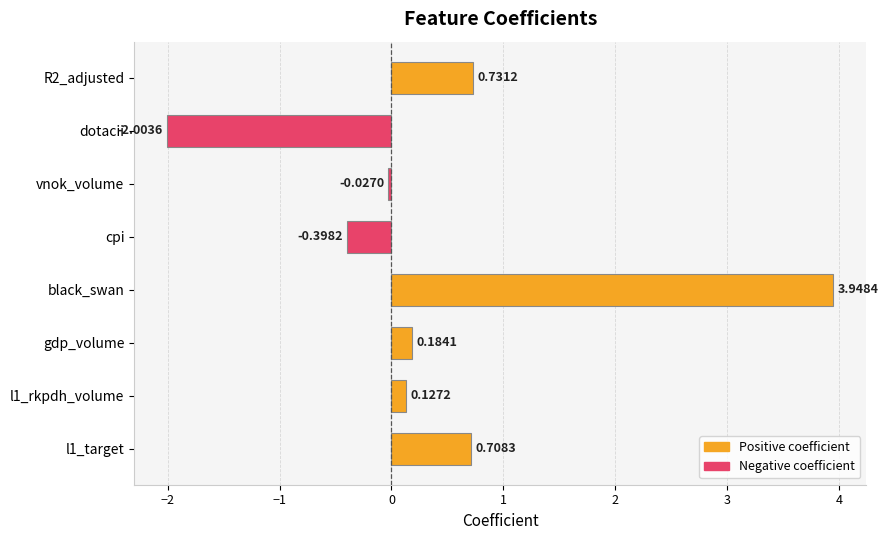

Between gdp_volume and l1_target, which is larger?

l1_target